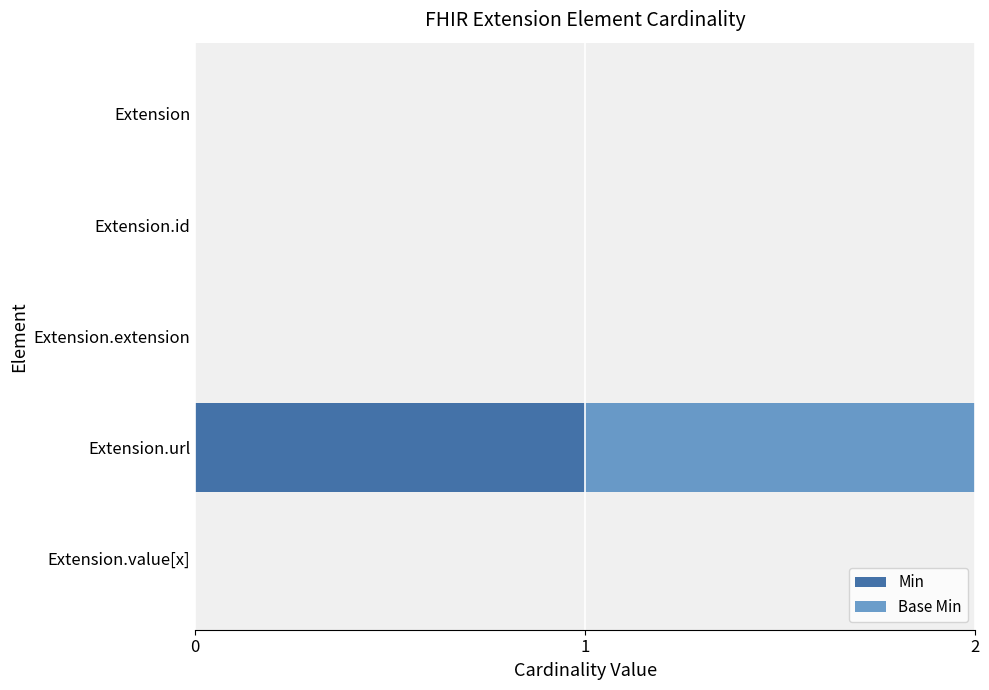

Count the number of data series in this chart.

2